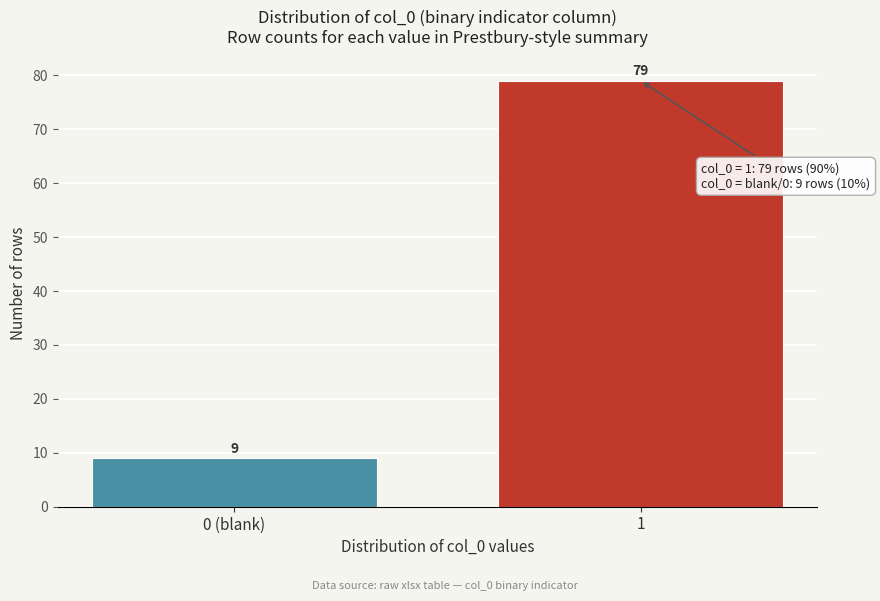

Reading right to left, what are all the values shown in this chart?

79	9